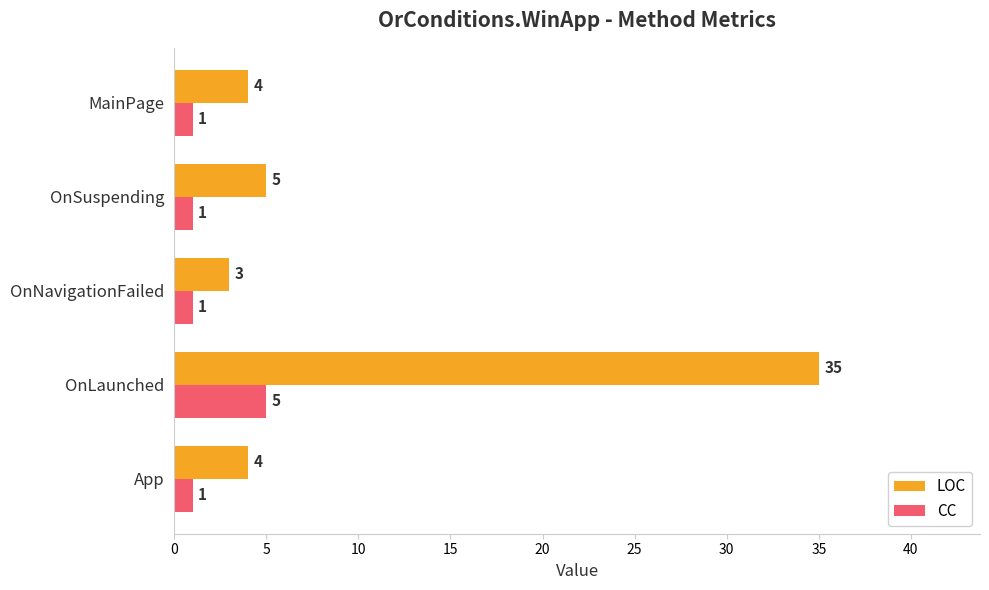

What is the difference between the maximum and minimum values in the LOC series?

32